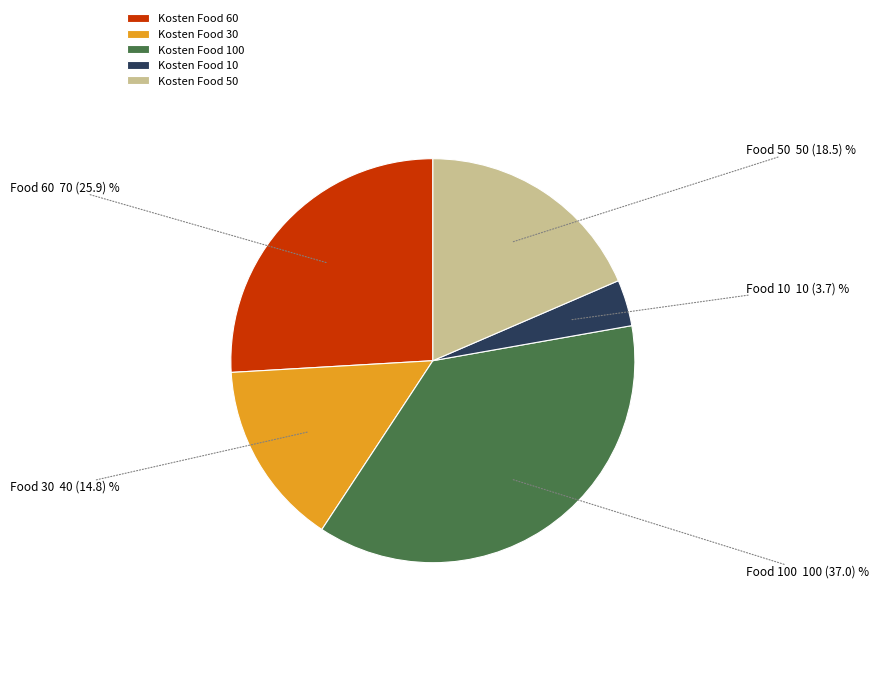

Between Kosten Food 50 and Kosten Food 60, which is larger?

Kosten Food 60